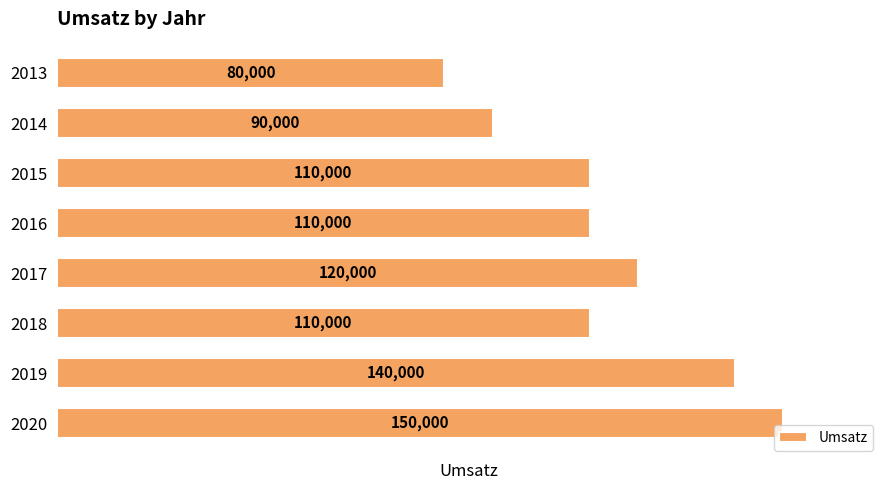

True or false: the data shows 38370 at 2016.

False